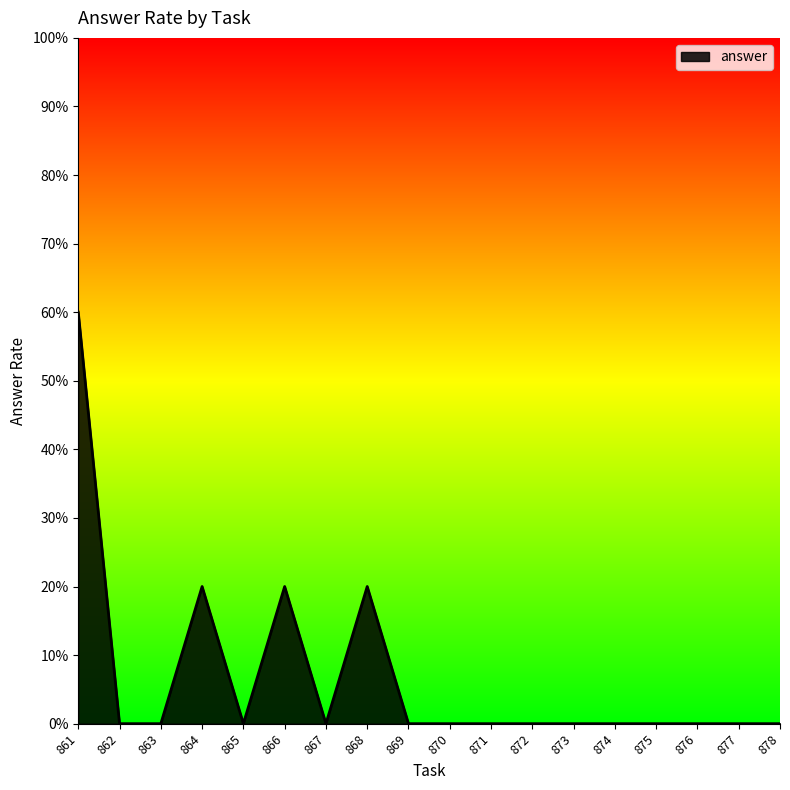

True or false: the data shows 0.2 at 866.

True